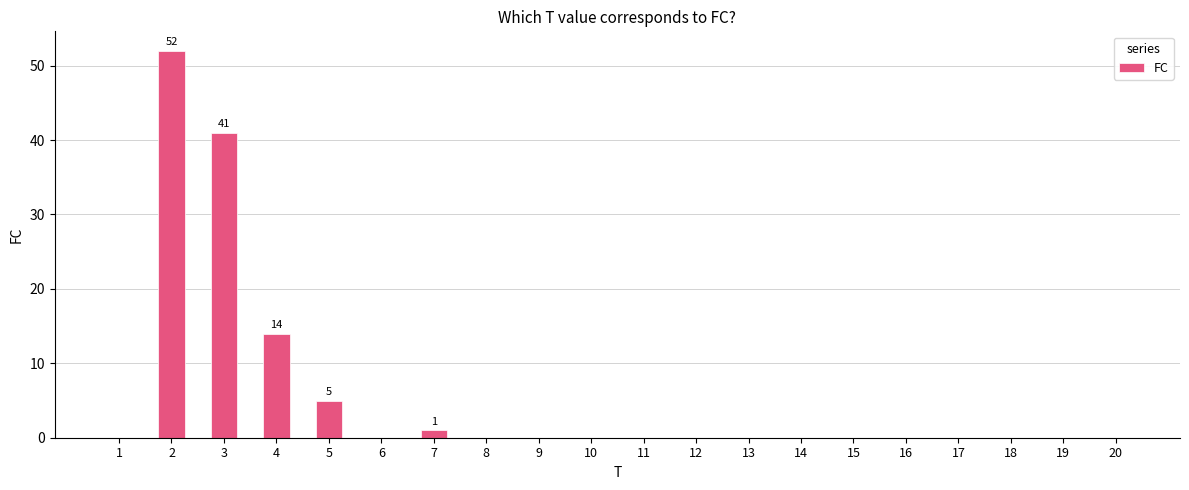

Reading right to left, extract all data points from this chart.

20=0	19=0	18=0	17=0	16=0	15=0	14=0	13=0	12=0	11=0	10=0	9=0	8=0	7=1	6=0	5=5	4=14	3=41	2=52	1=0